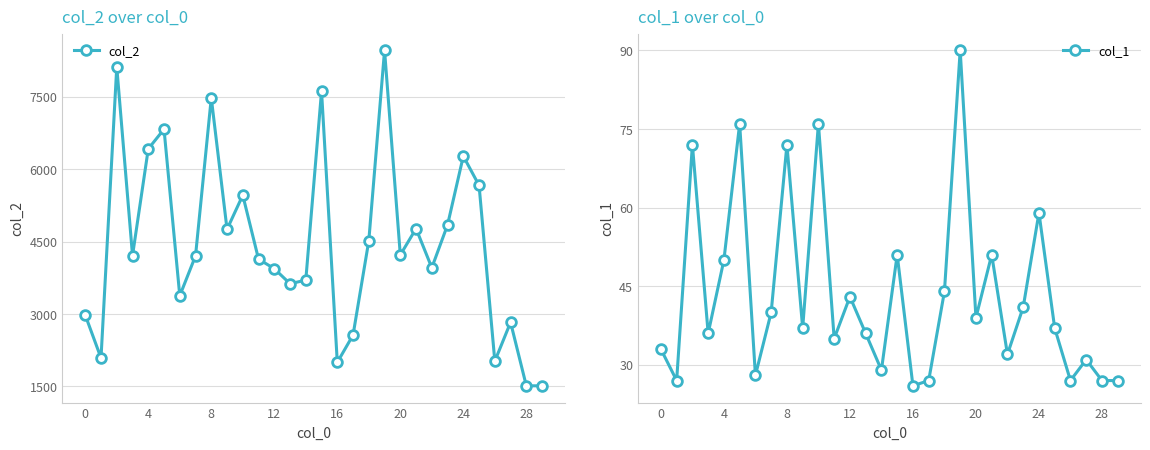

What is the spread (max minus min) of values at 19?

8370